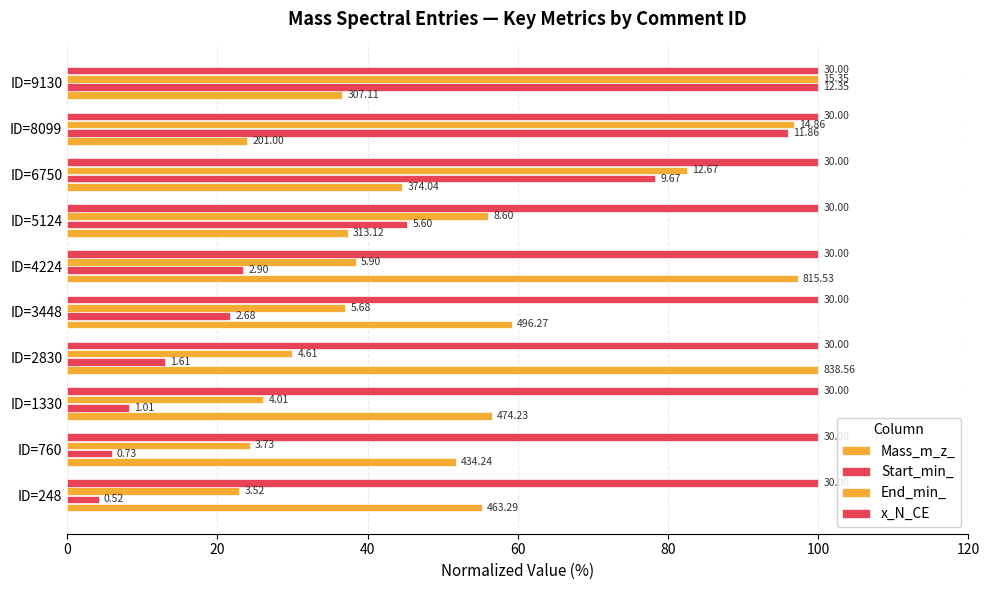

What is the highest value of the End_min_ series?

100.0